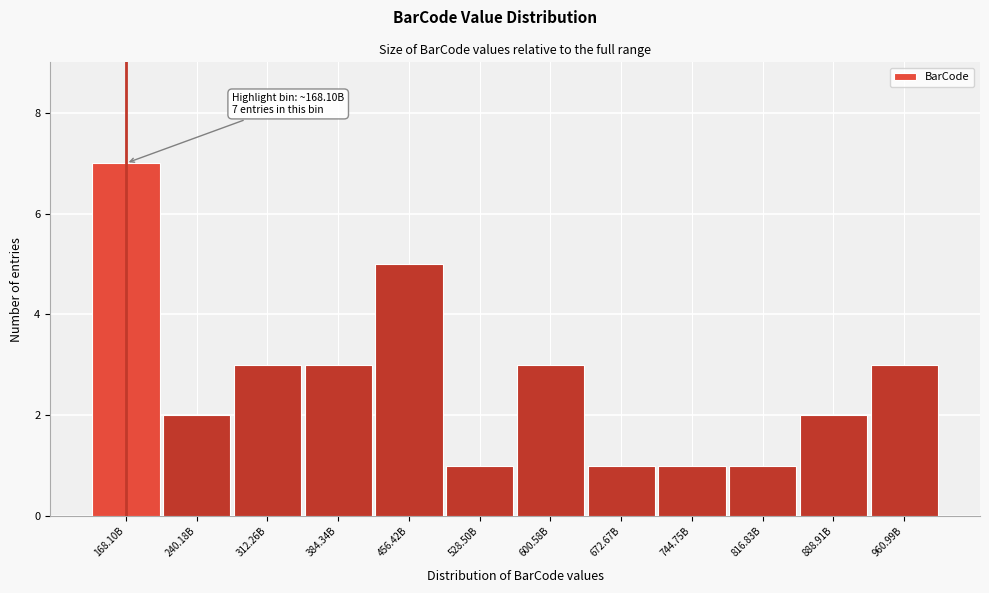

Reading left to right, list all the values displayed in this chart.

7	2	3	3	5	1	3	1	1	1	2	3